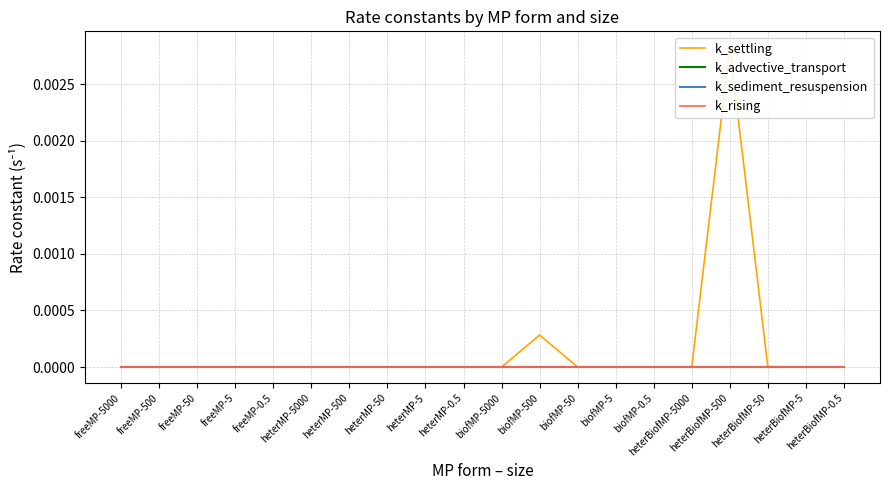

What is the label of the 9th point from the left?

heterMP-5